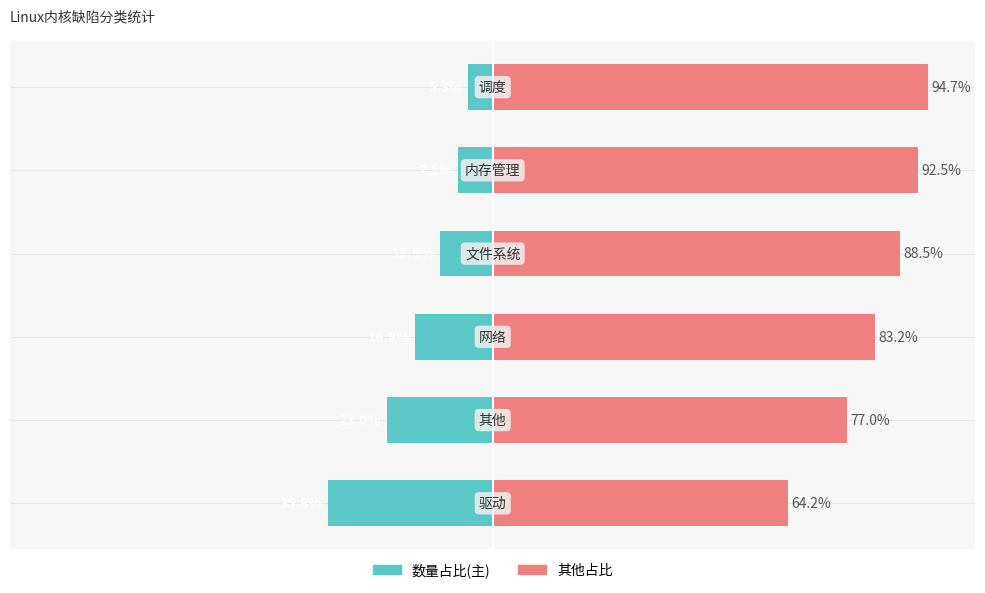

Reading left to right, transcribe all the data shown in this chart.

数量占比: 0=-35.8	1=-23.0	2=-16.8	3=-11.5	4=-7.5	5=-5.3
其他占比: 0=64.2	1=77.0	2=83.2	3=88.5	4=92.5	5=94.7